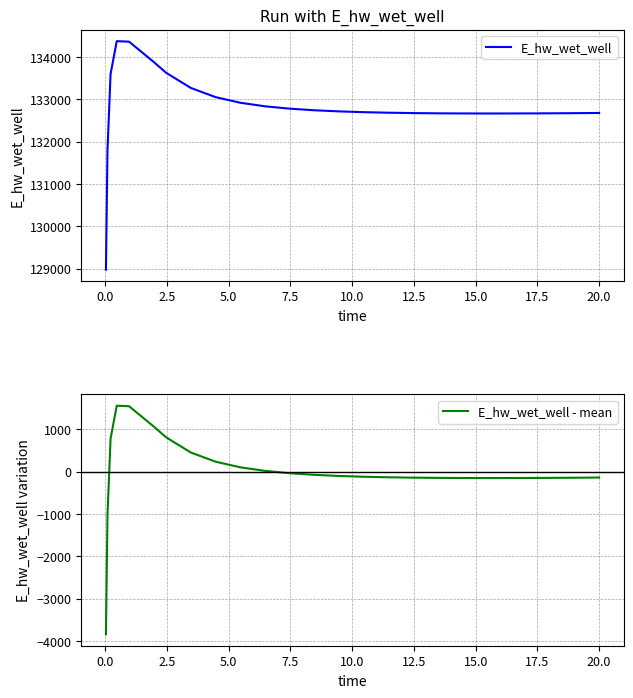

What is the maximum value for E_hw_wet_well - mean?

1560.4